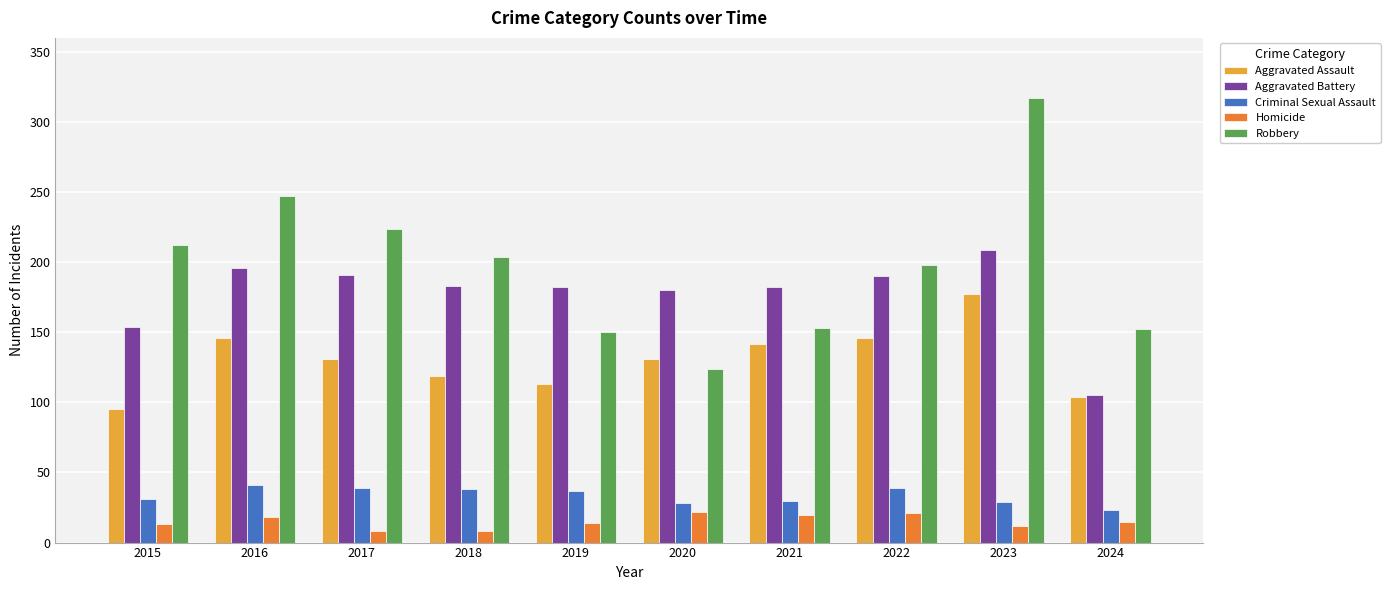

How many bars are there in each group?

5